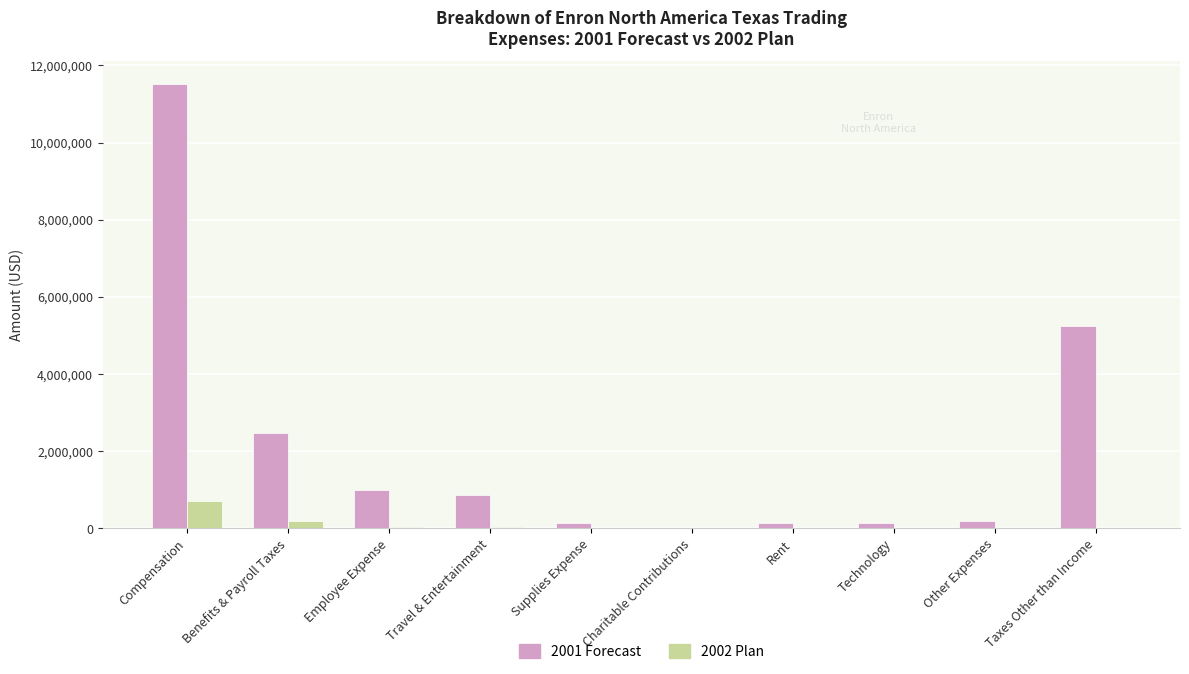

The 2001 Forecast series shows 985995.8 at Employee Expense. True or false?

True